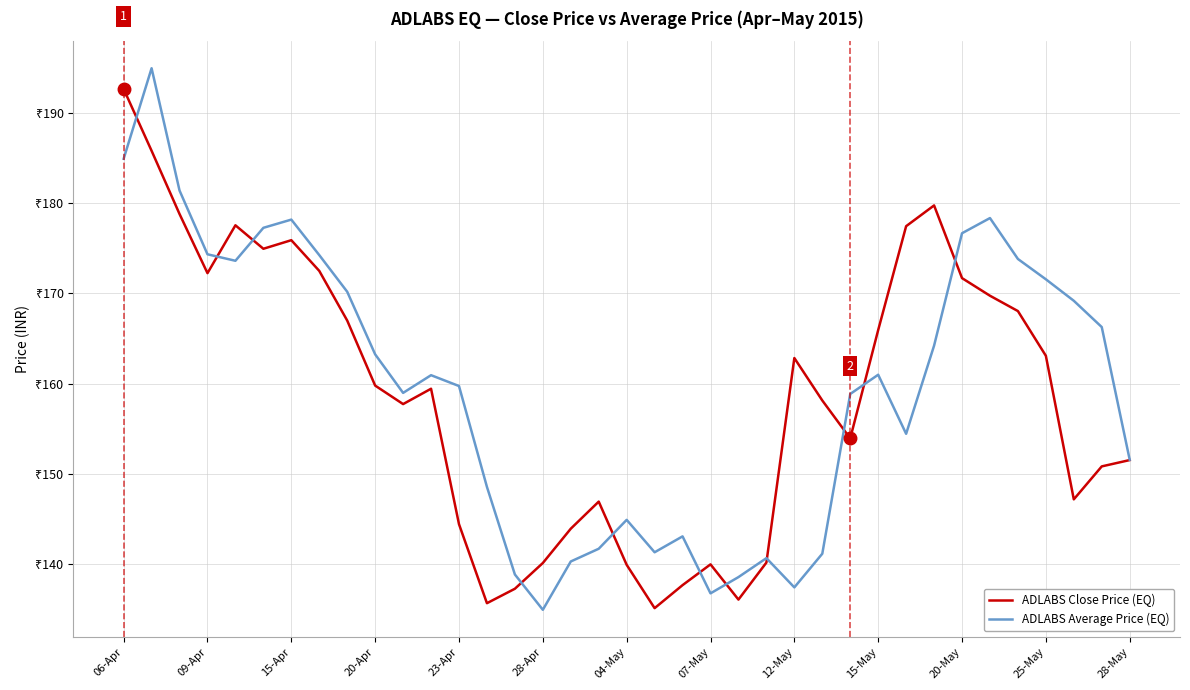

What is the average value of the ADLABS Close Price (EQ) series?

158.7